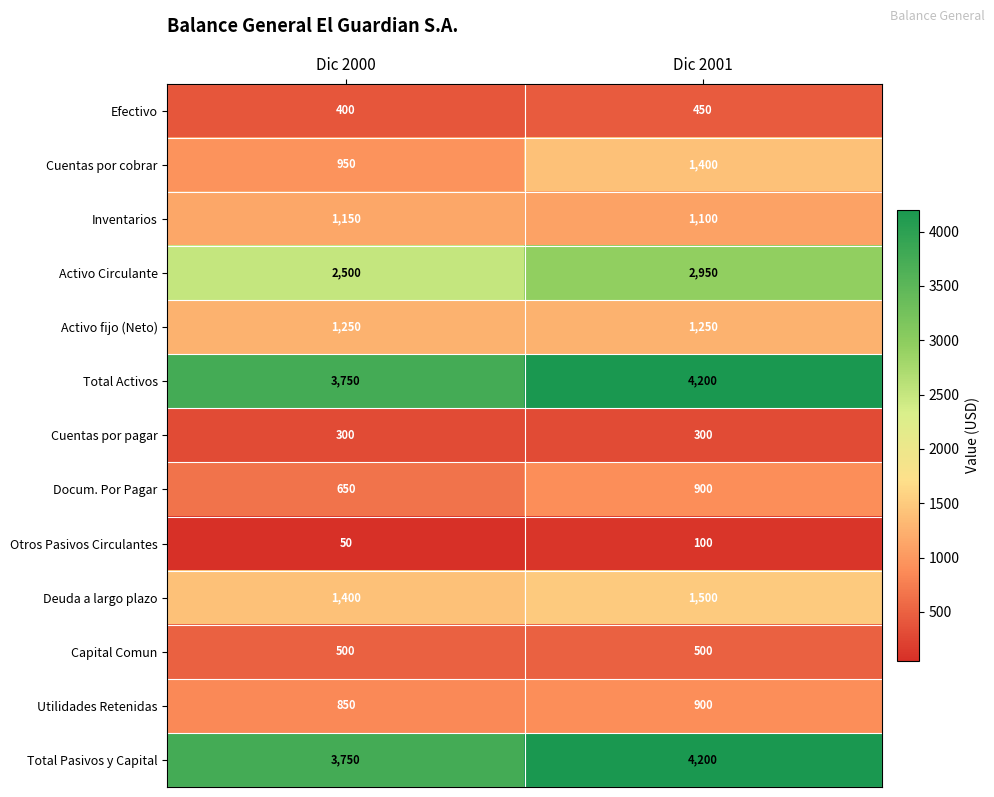

What is the greatest value displayed?

4200